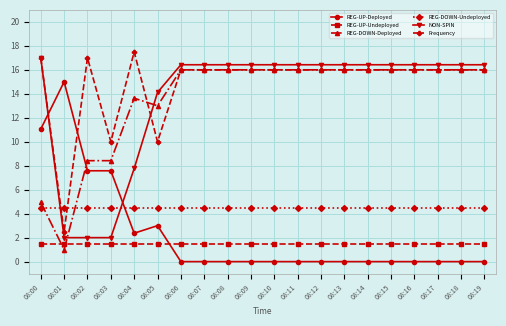

At which category is the sum across all series the highest?

08:00